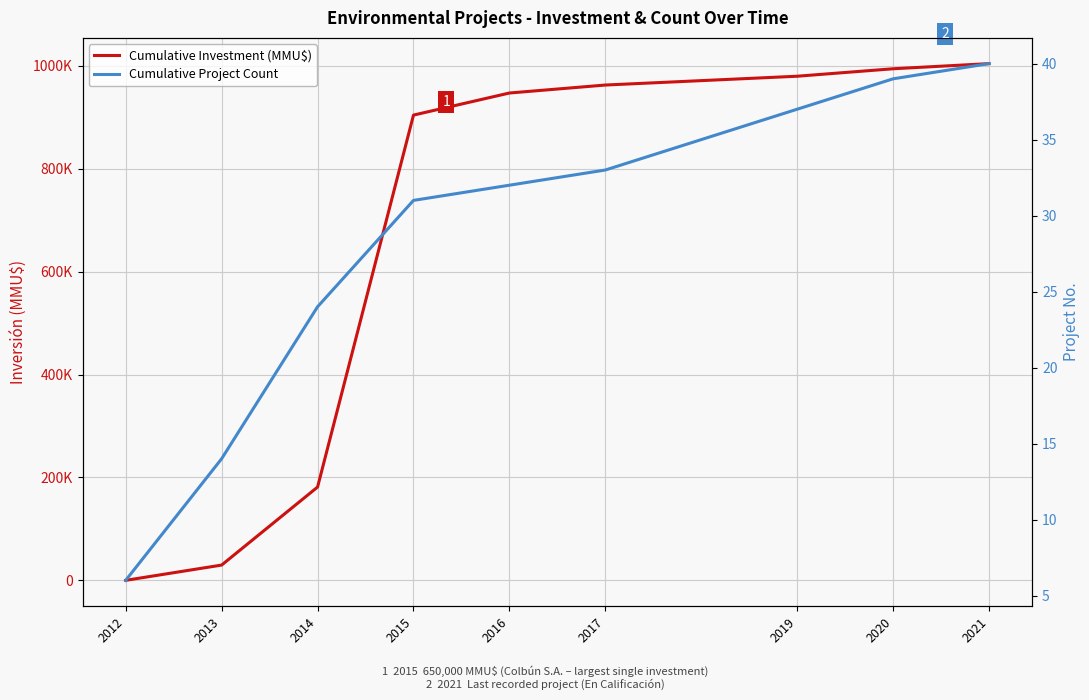

Where does the Cumulative Investment (MMU$) series first go above 947053?

2017